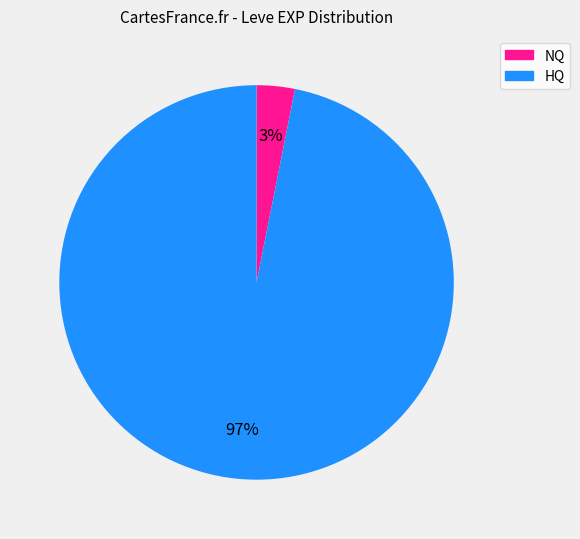

Does any single category account for the majority?

Yes